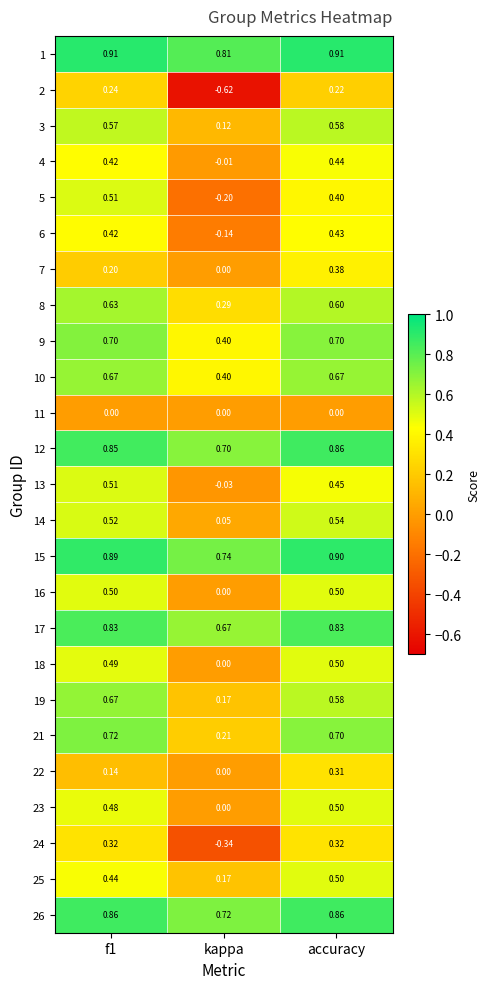

Where is 10 nearest to the value 0?

kappa